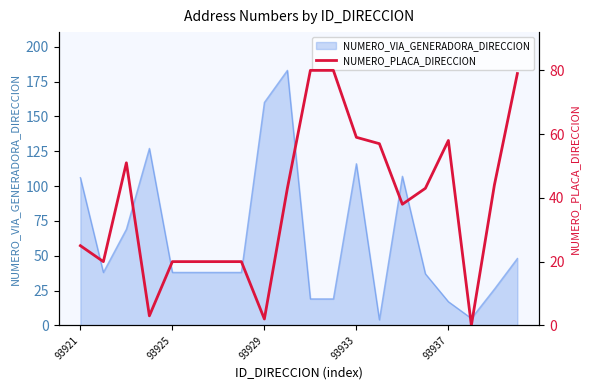

What is the highest value of the NUMERO_VIA_GENERADORA_DIRECCION series?

183